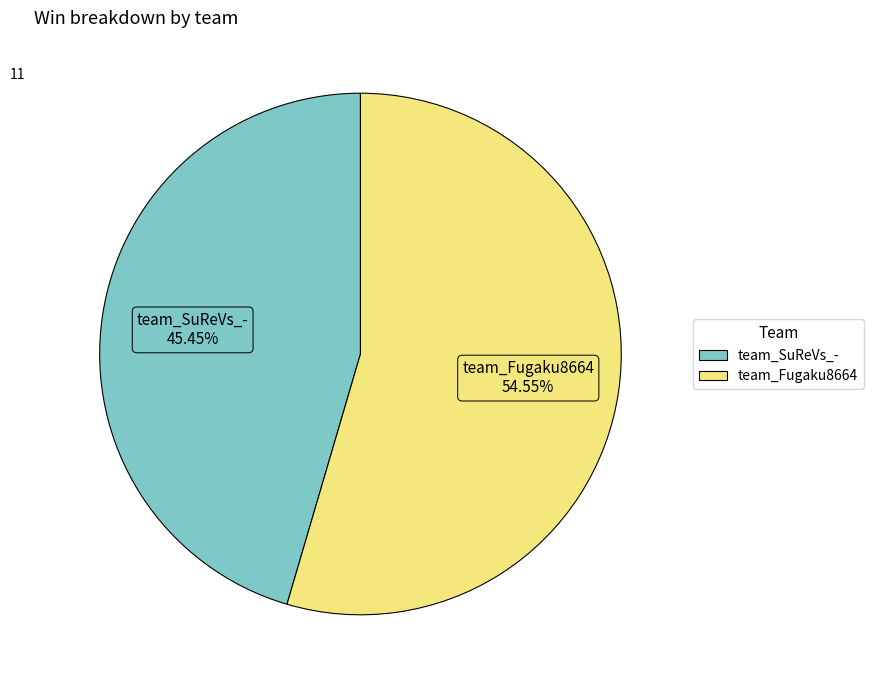

What percentage is the team_SuReVs_- slice, to the nearest percent?

45%